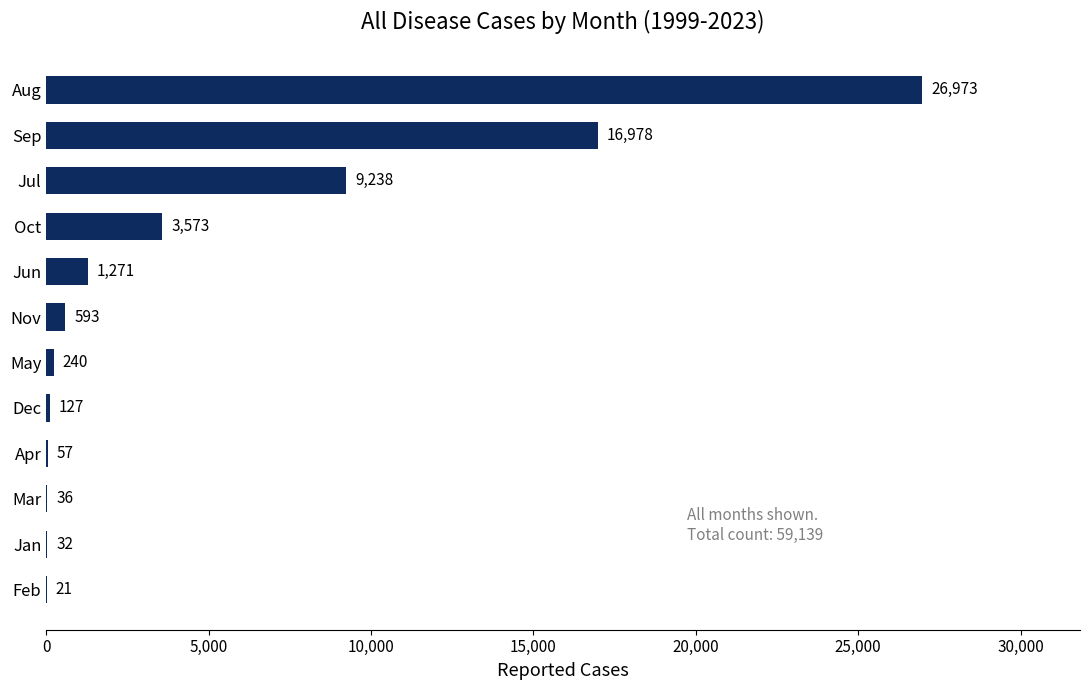

At which category does the chart reach its peak across all series?

Aug